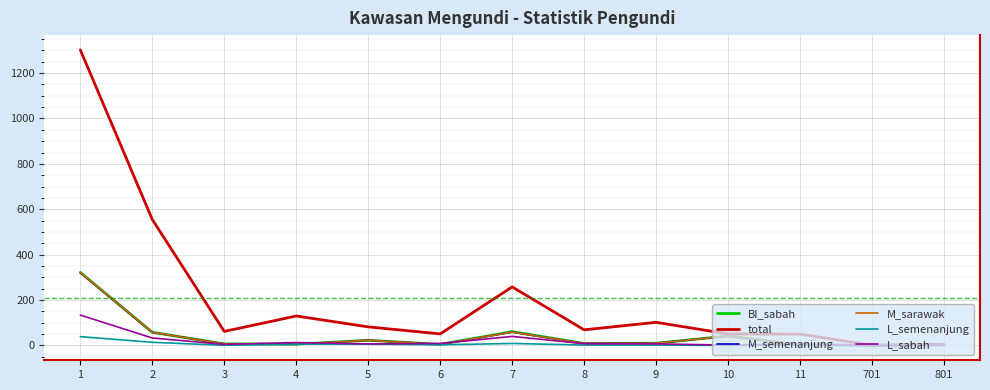

Which series has the widest spread of values?

total